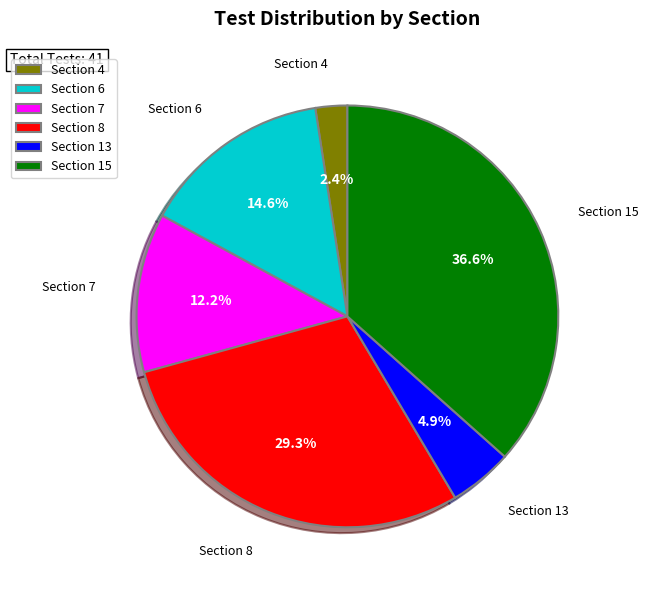

What is the largest slice in the pie chart?

Section 15